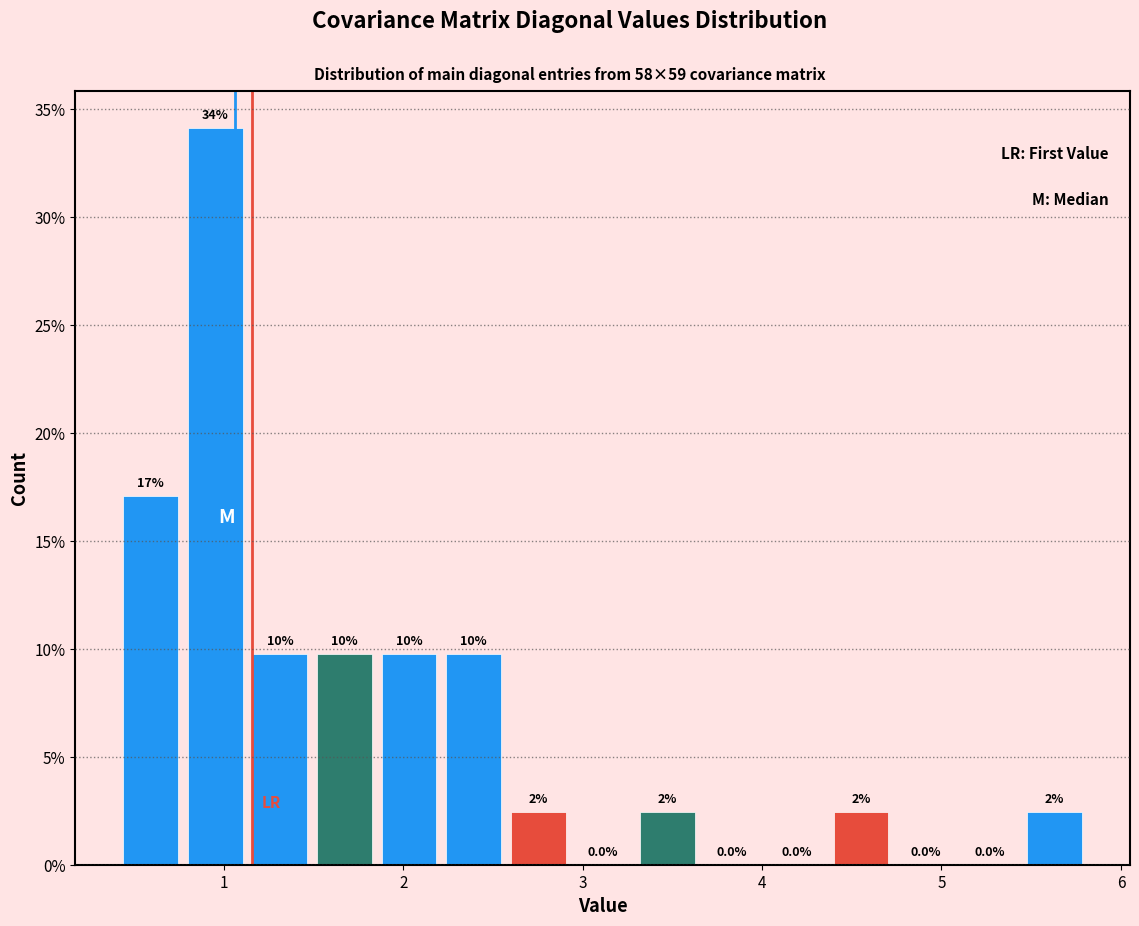

Read against the x-axis, roughly where is the centre of the tallest bar?

1.0